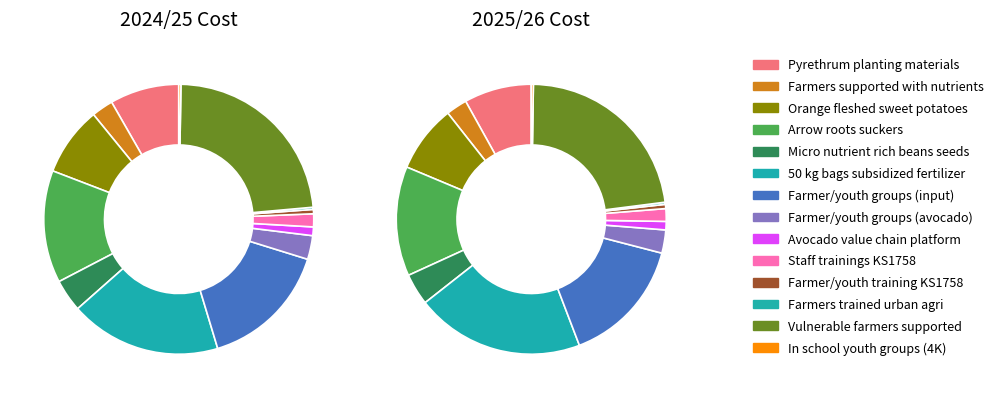

The 8 slice represents 9% of the pie. True or false?

False